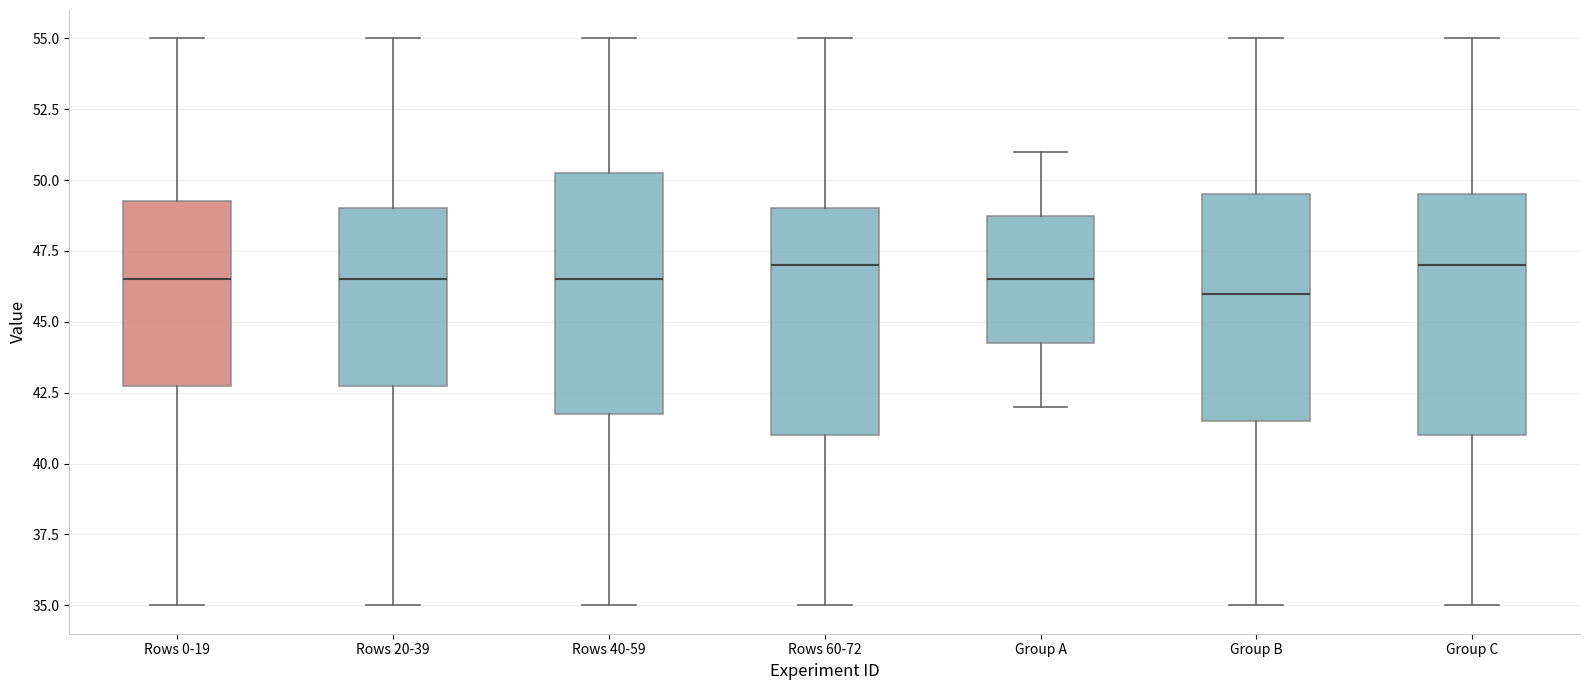

Reading left to right, transcribe this box plot: for each box, give where its median line is, the range the box spans, and where its two whiskers end, as read against the y-axis. The values are not printed on the chart, so give them approximately, as read against the axis.

Rows 0-19: median 46.5, box 43.0 to 49.5, whiskers 35.0 to 55.0
Rows 20-39: median 46.5, box 43.0 to 49.0, whiskers 35.0 to 55.0
Rows 40-59: median 46.5, box 42.0 to 50.5, whiskers 35.0 to 55.0
Rows 60-72: median 47.0, box 41.0 to 49.0, whiskers 35.0 to 55.0
Group A: median 46.5, box 44.5 to 49.0, whiskers 42.0 to 51.0
Group B: median 46.0, box 41.5 to 49.5, whiskers 35.0 to 55.0
Group C: median 47.0, box 41.0 to 49.5, whiskers 35.0 to 55.0